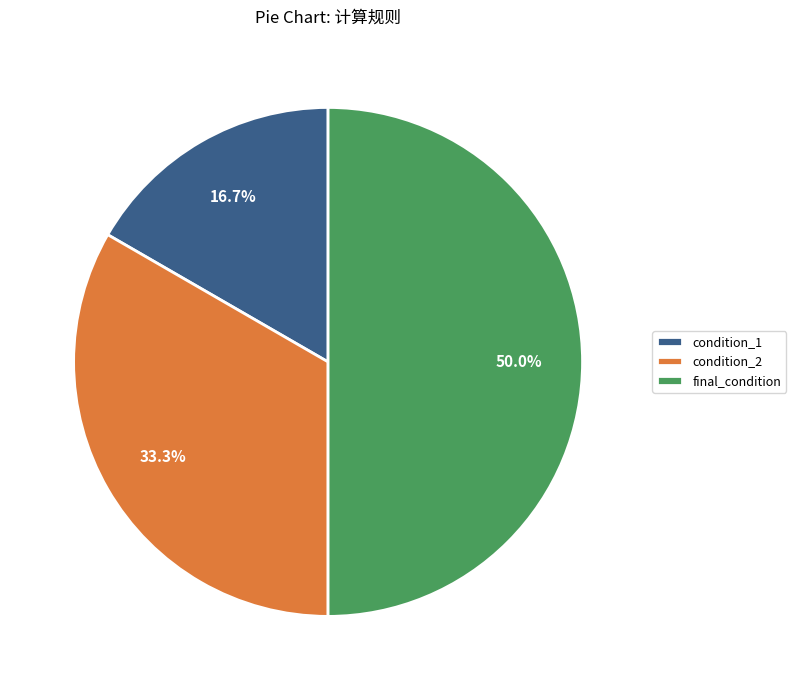

What percentage is the final_condition slice, to the nearest percent?

50%